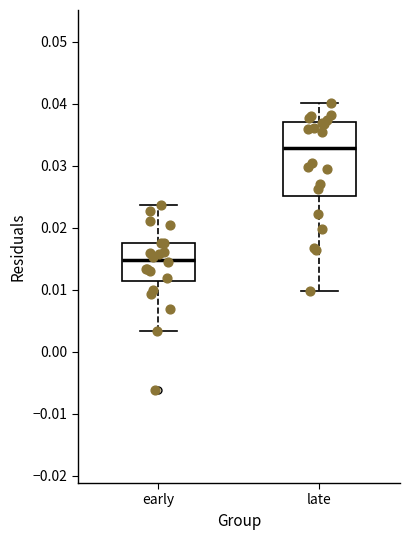

Which box has the lowest median line?

early